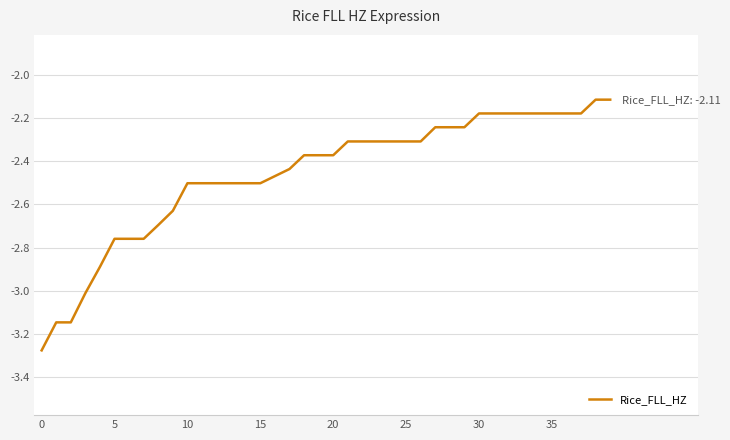

What is the maximum value shown in the chart?

-2.1